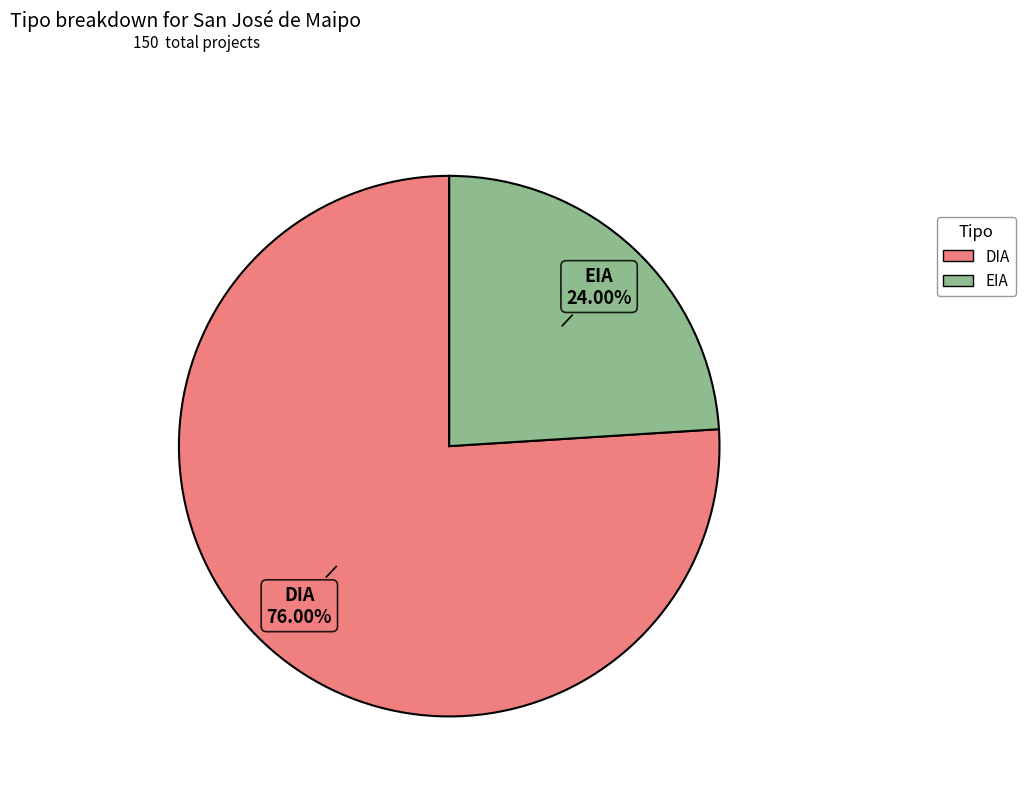

The DIA slice represents 83% of the pie. True or false?

False